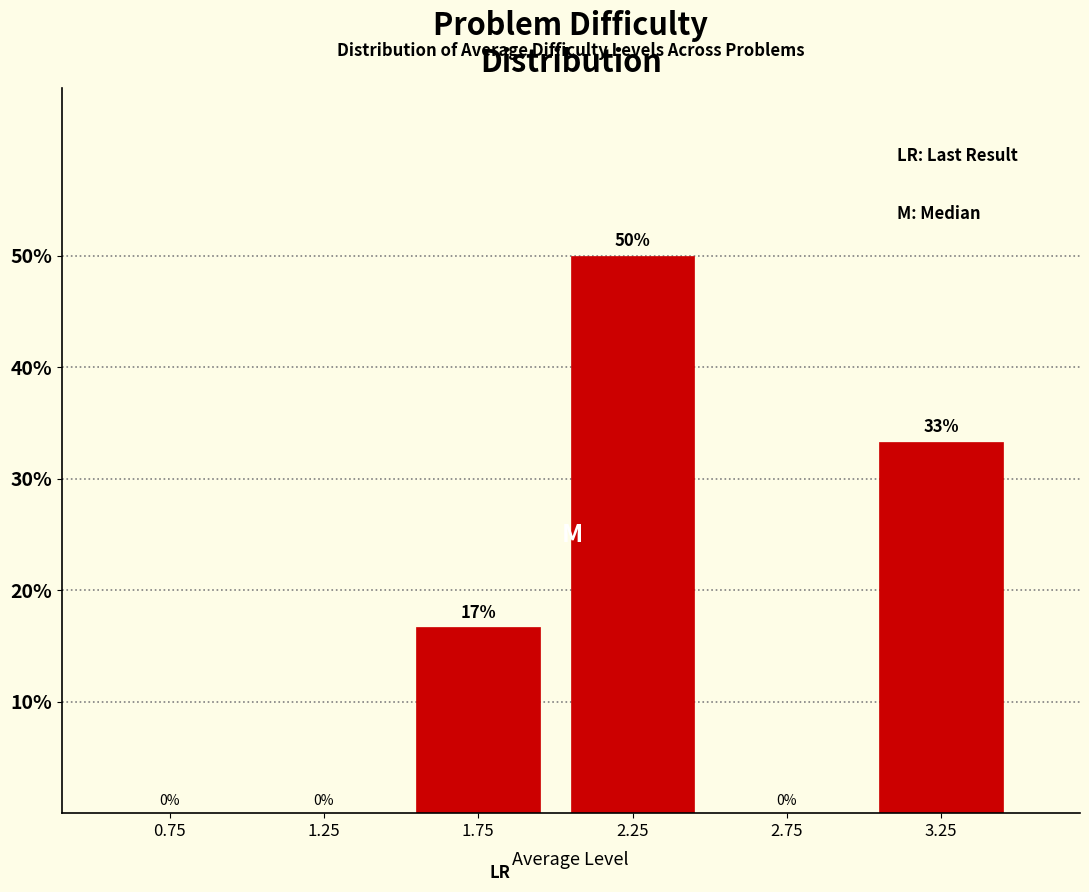

What is the change in value from 2.25 to 2.75?

-50.0